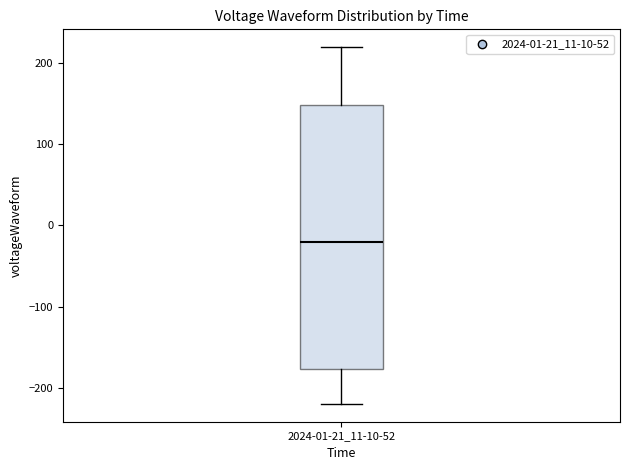

Where does the upper whisker of the box for 2024-01-21_11-10-52 end on the y-axis? The values are not printed on the chart, so give them approximately, as read against the axis.

220